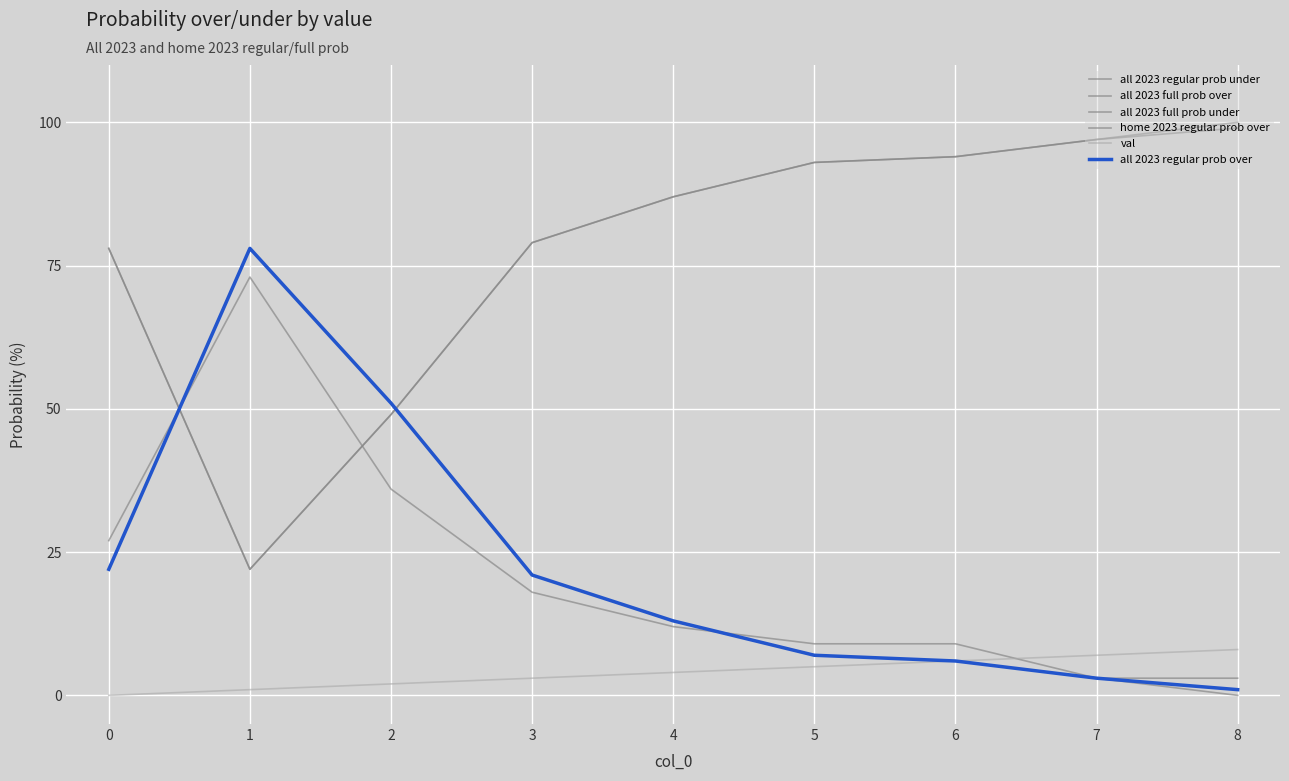

How many lines are shown in the chart?

6